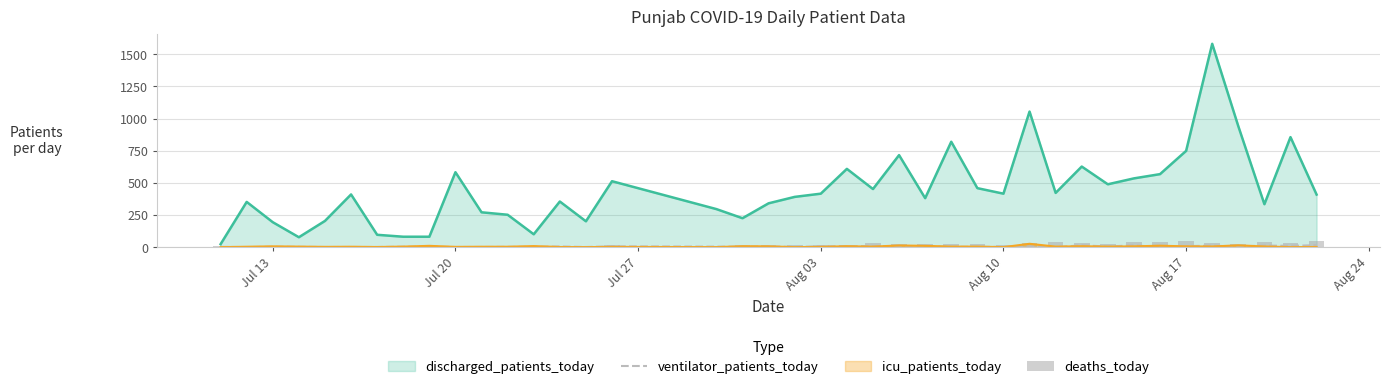

What is the highest value of the discharged_patients_today series?

1582